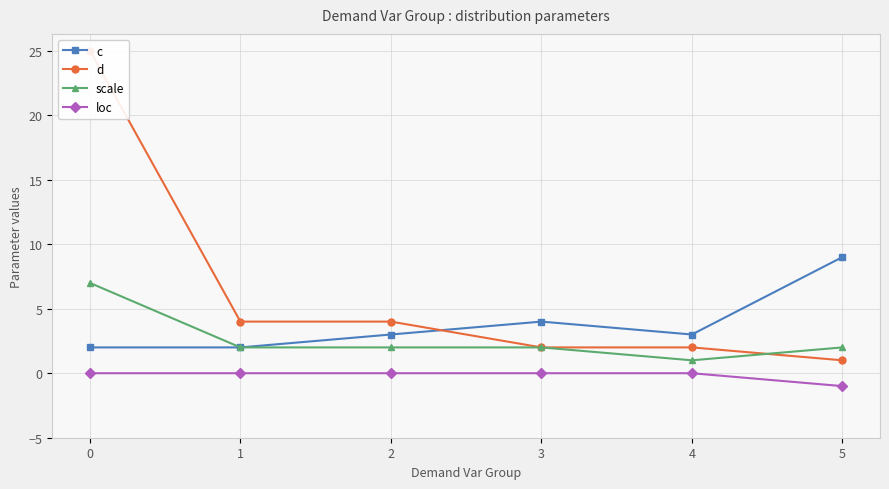

Is it true that d equals 36 at 0?

False